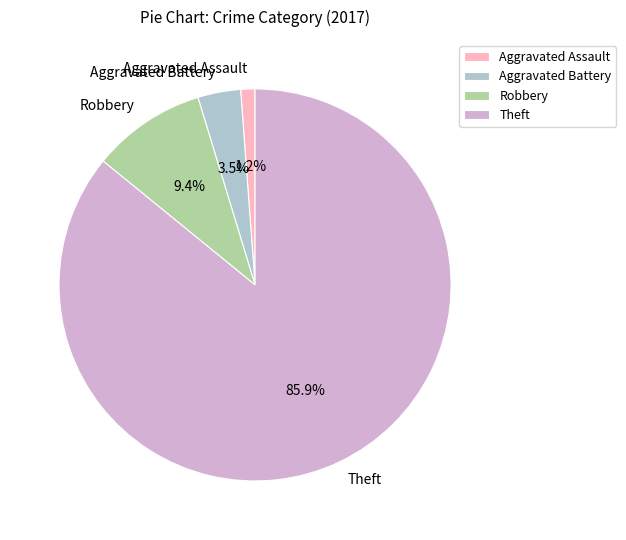

To the nearest percent, what percentage of the pie is Theft?

86%